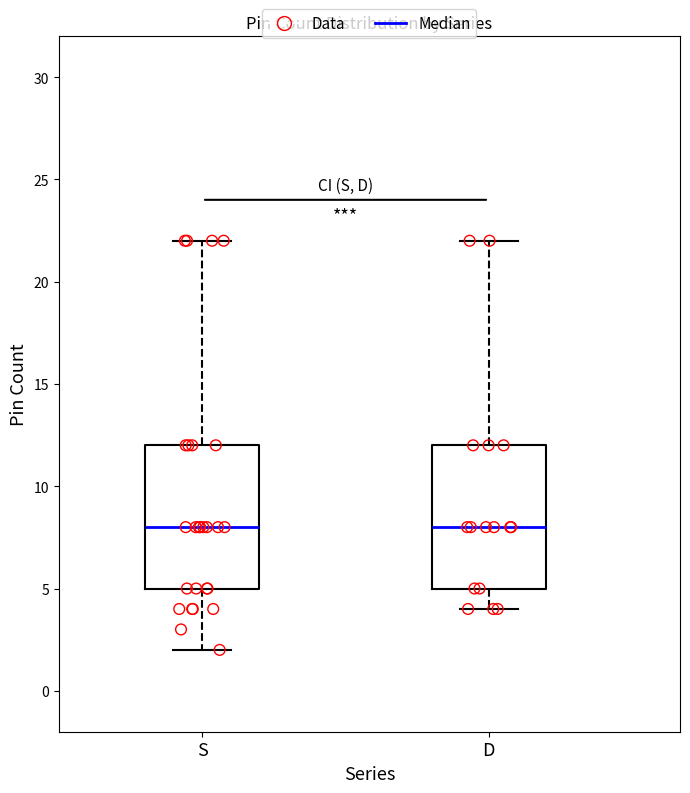

Reading left to right, transcribe this box plot: for each box, give where its median line is, the range the box spans, and where its two whiskers end, as read against the y-axis. The values are not printed on the chart, so give them approximately, as read against the axis.

S: median 8, box 5 to 12, whiskers 2 to 22
D: median 8, box 5 to 12, whiskers 4 to 22